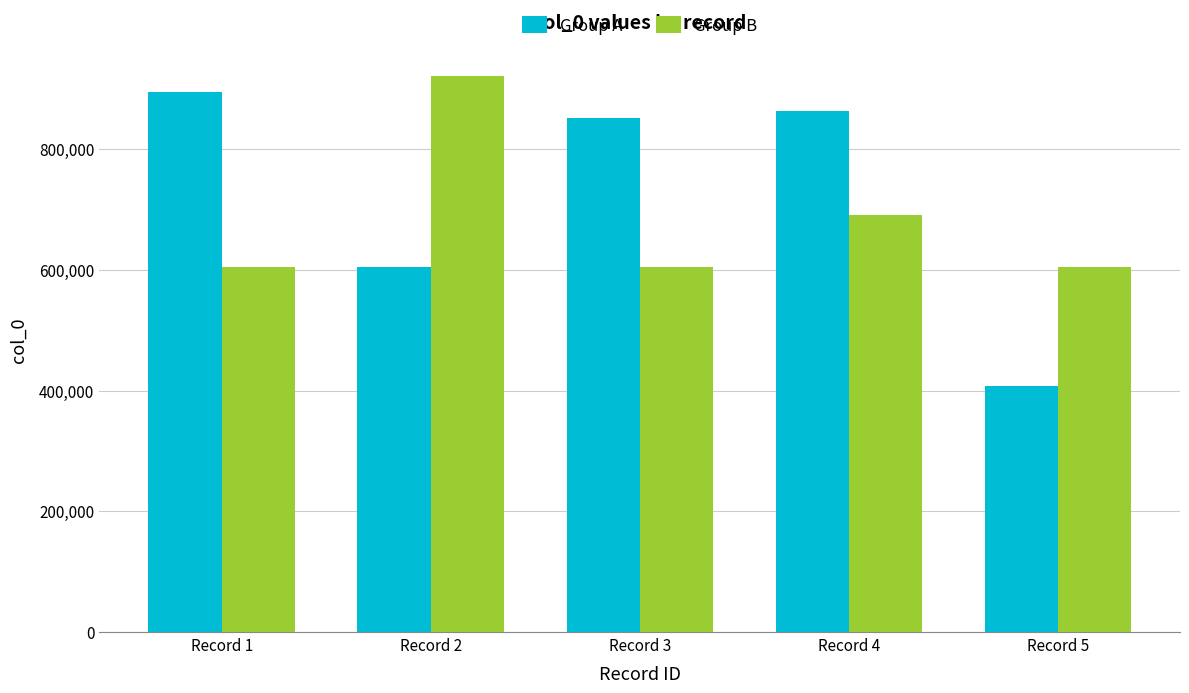

What is the difference between the maximum and minimum values in the Group A series?

487075